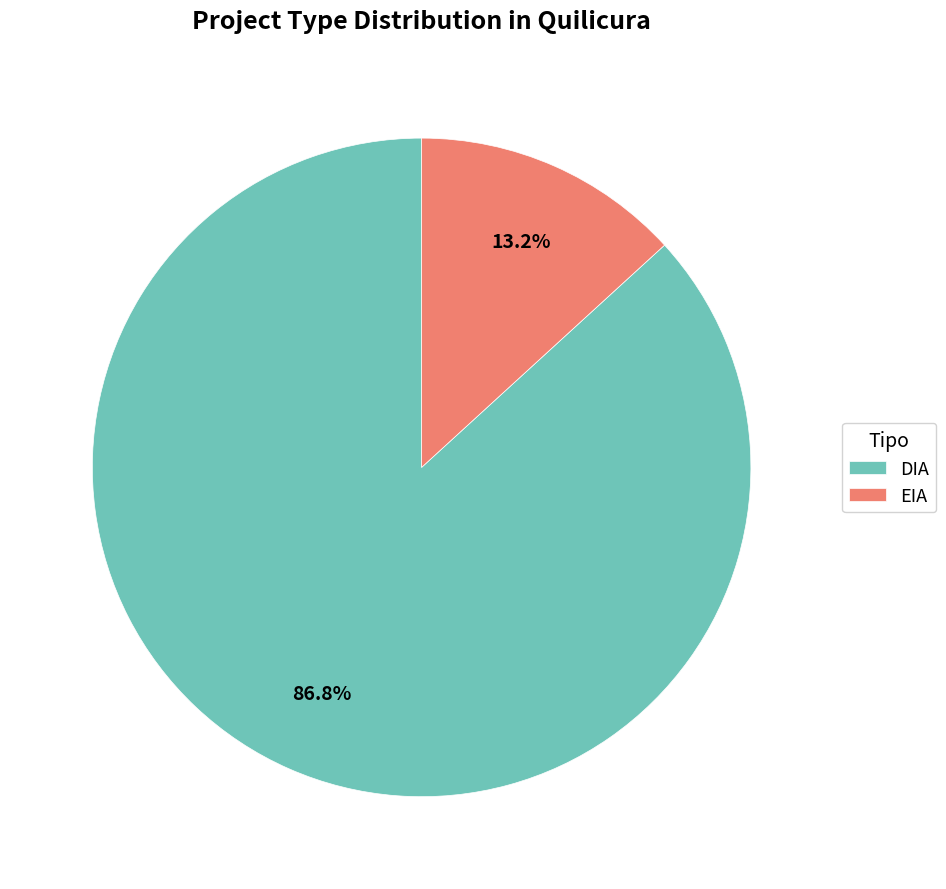

Count the number of slices in the pie.

2